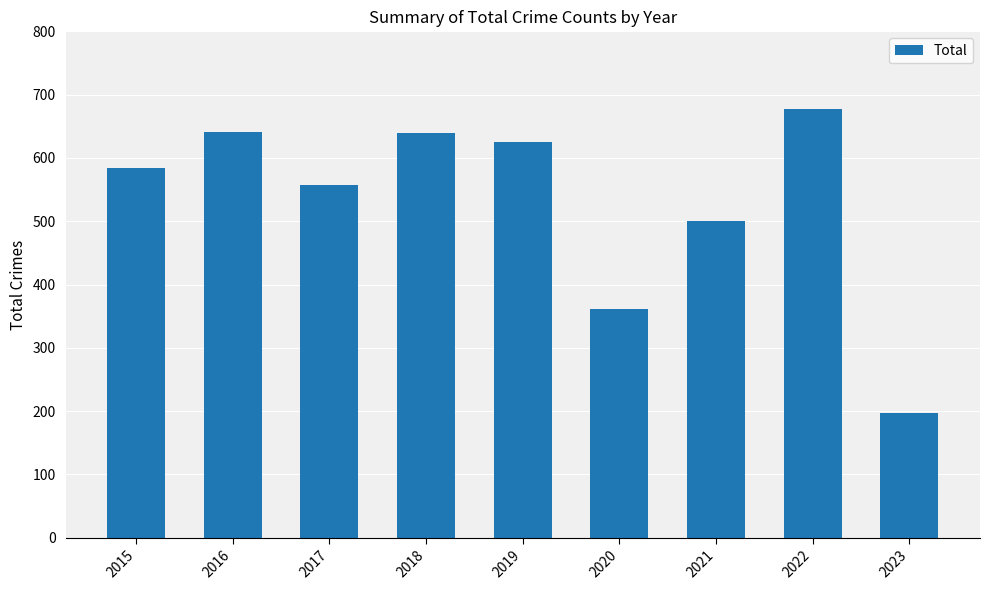

Between 2020 and 2023, which is larger?

2020